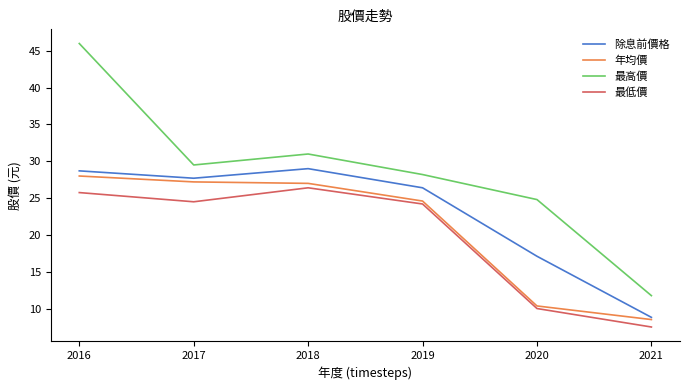

What are all the series names shown in the legend?

除息前價格, 年均價, 最高價, 最低價